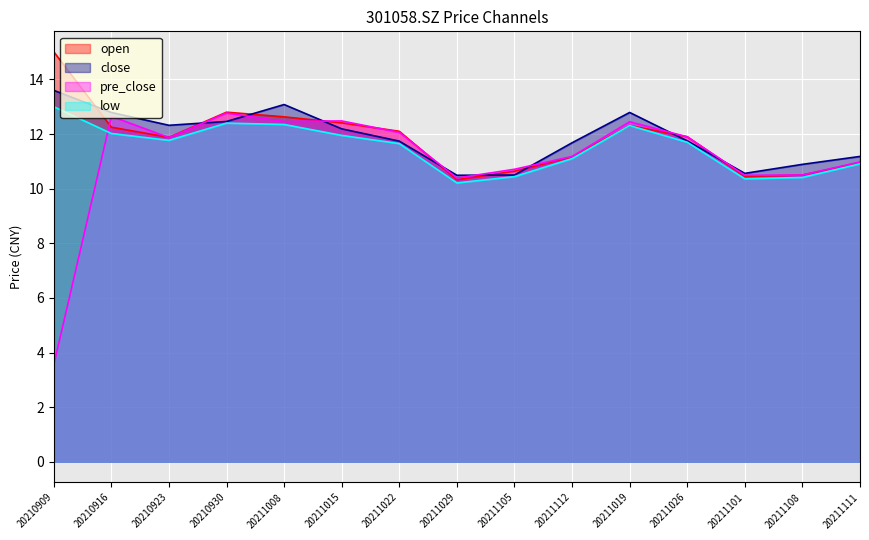

What is the label of the 7th point from the right?

20211105